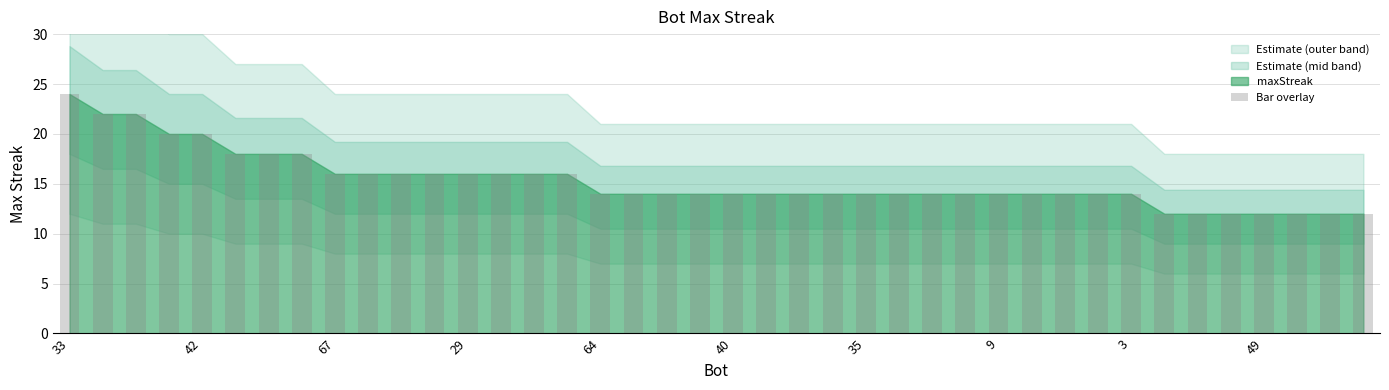

What is the value of the 19th bar from the left?

14